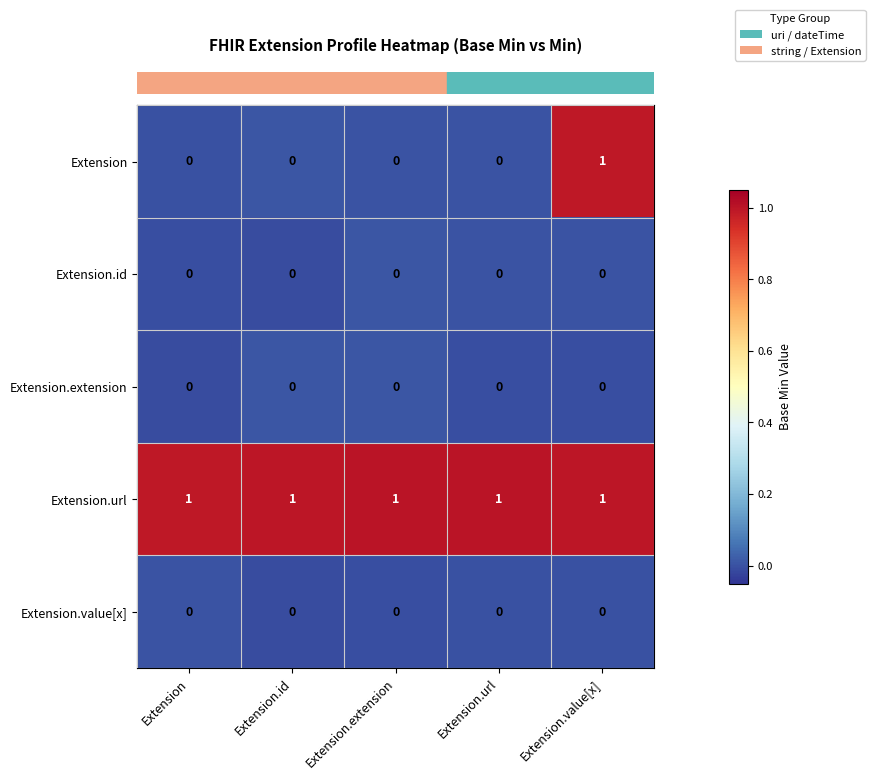

Which series has the largest total across all categories?

Extension.url